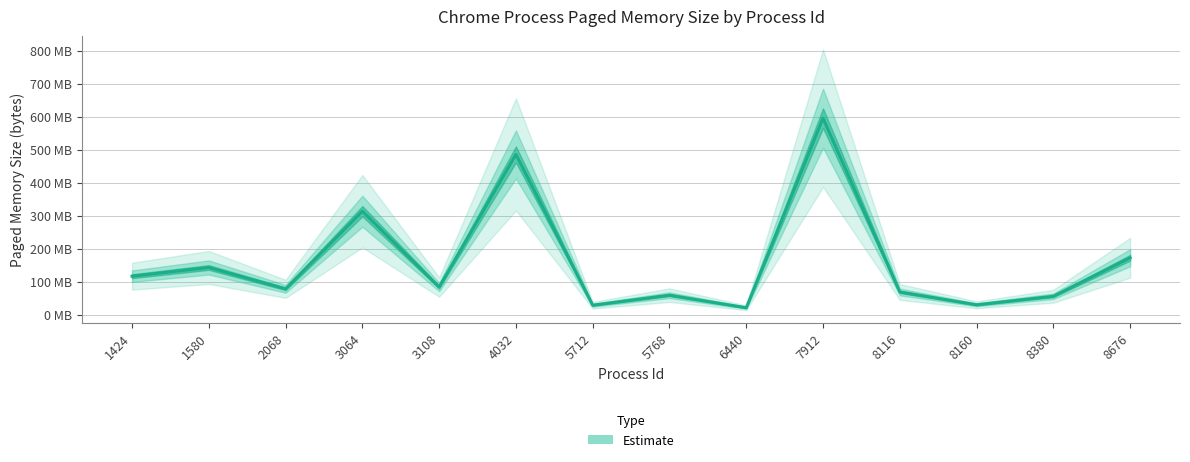

List the labels in order of value, largest first.

7912, 4032, 3064, 8676, 1580, 1424, 3108, 2068, 8116, 5768, 8380, 8160, 5712, 6440